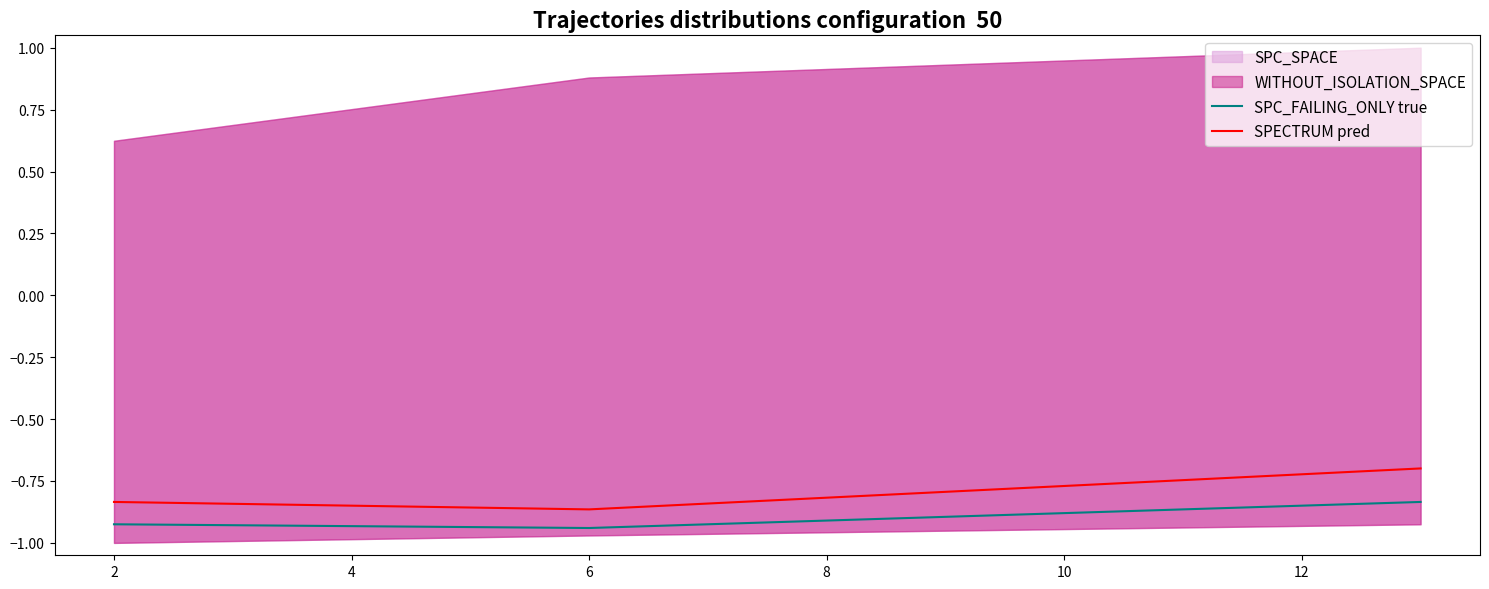

Reading left to right, extract all data points from this chart.

SPC_FAILING_ONLY true: -0.9	-0.9	-0.8
SPECTRUM pred: -0.8	-0.9	-0.7